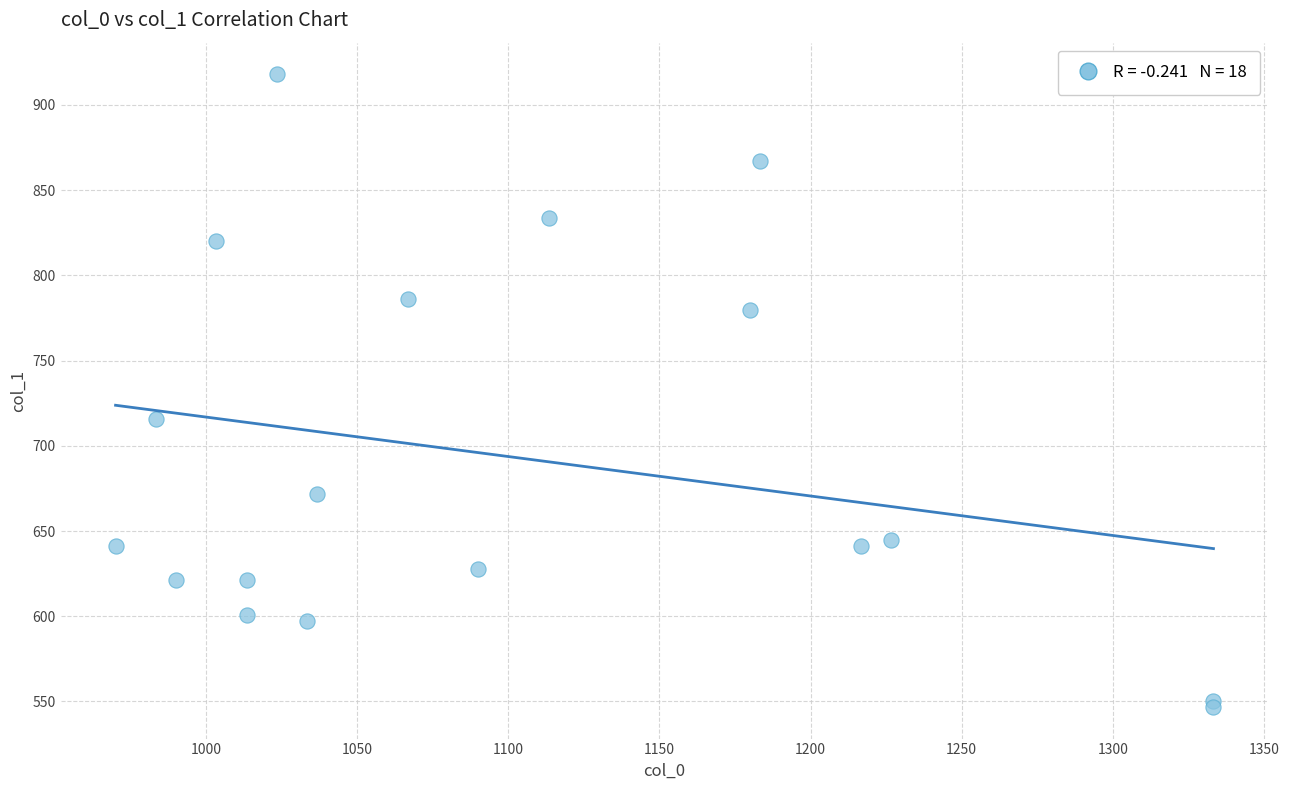

What Y value in the scatter plot is closest to 732?

715.5